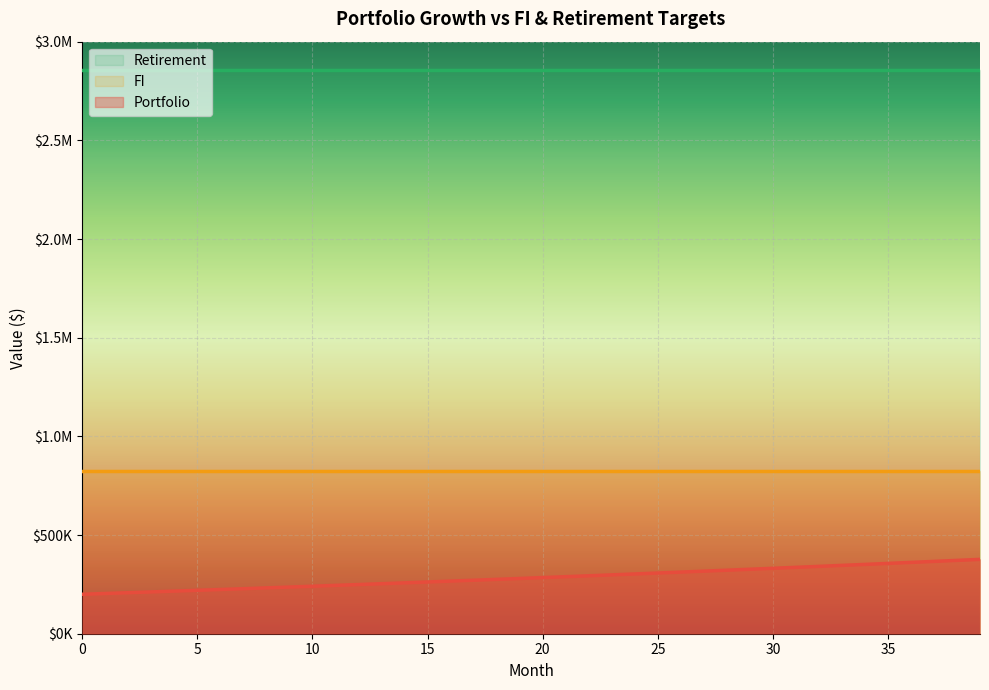

The value of FI at 39 is 174452.8. True or false?

False